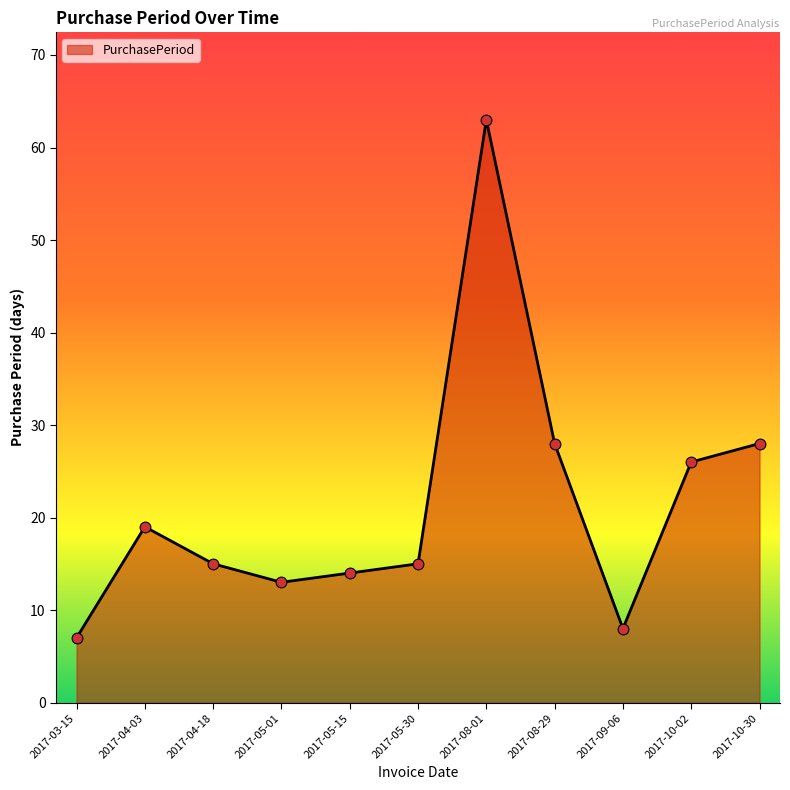

Approximately how many times larger is the value at 2017-04-03 compared to 2017-05-15?

1.4